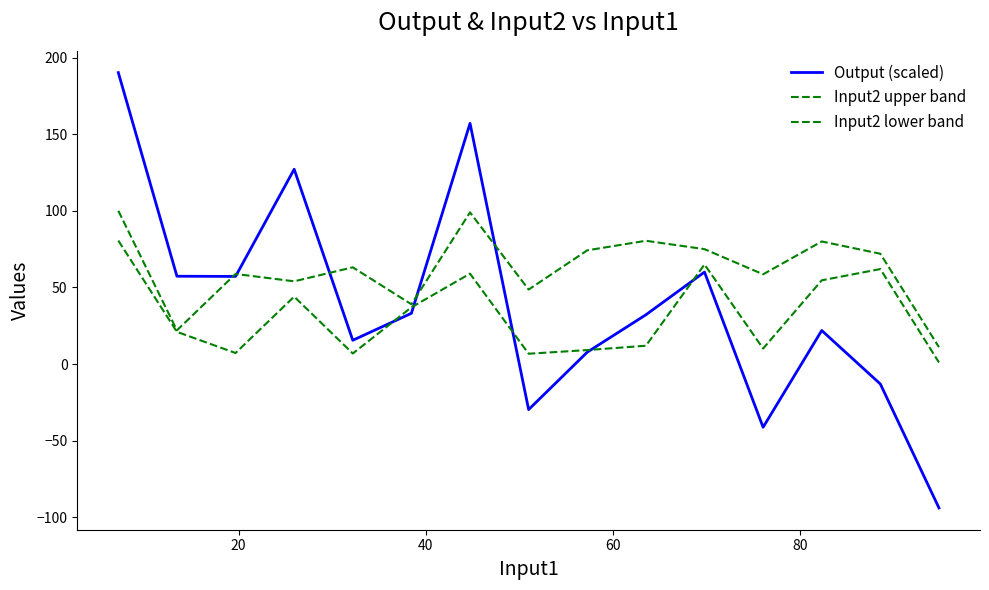

How many lines are shown in the chart?

3